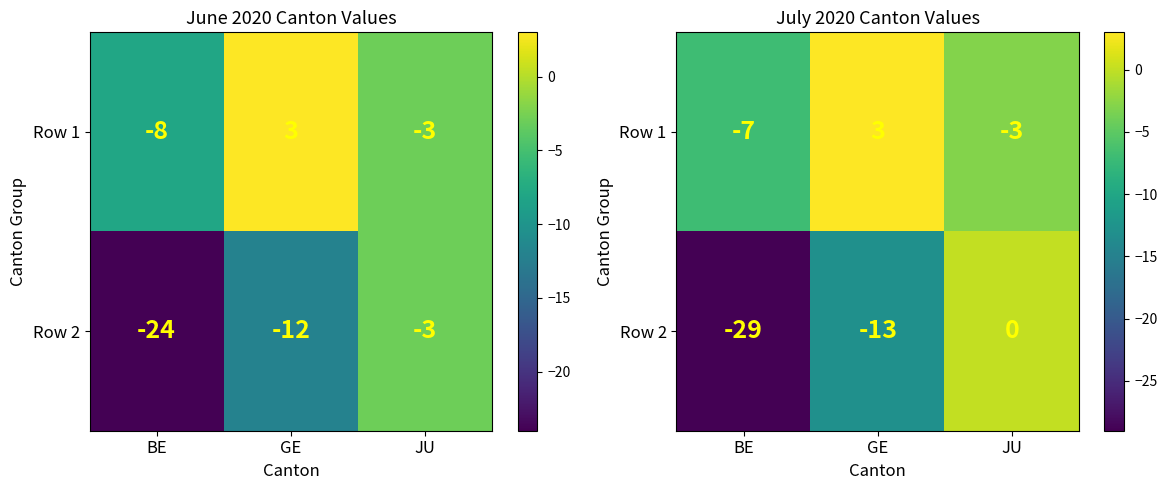

Rank the series at BE from lowest to highest value.

Row 2, Row 1